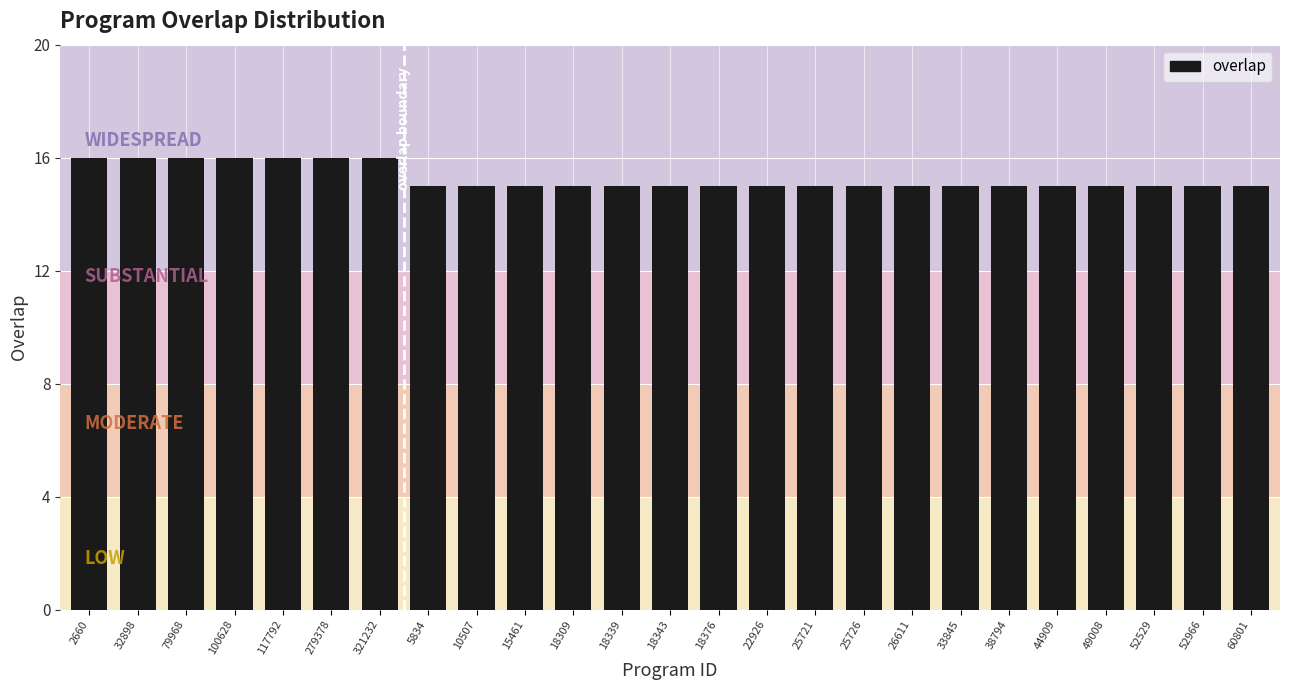

What is the value of the 14th bar from the left?

15